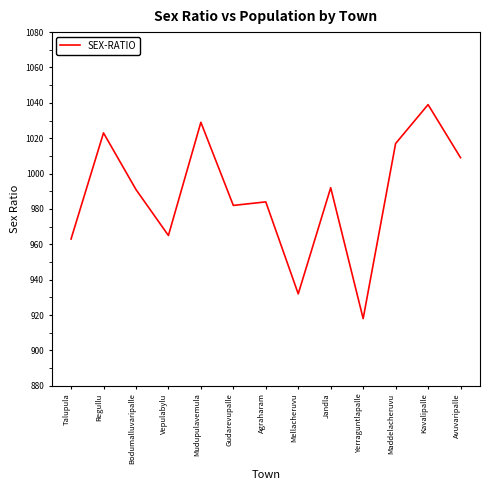

Reading left to right, transcribe all the data shown in this chart.

963	1023	991	965	1029	982	984	932	992	918	1017	1039	1009